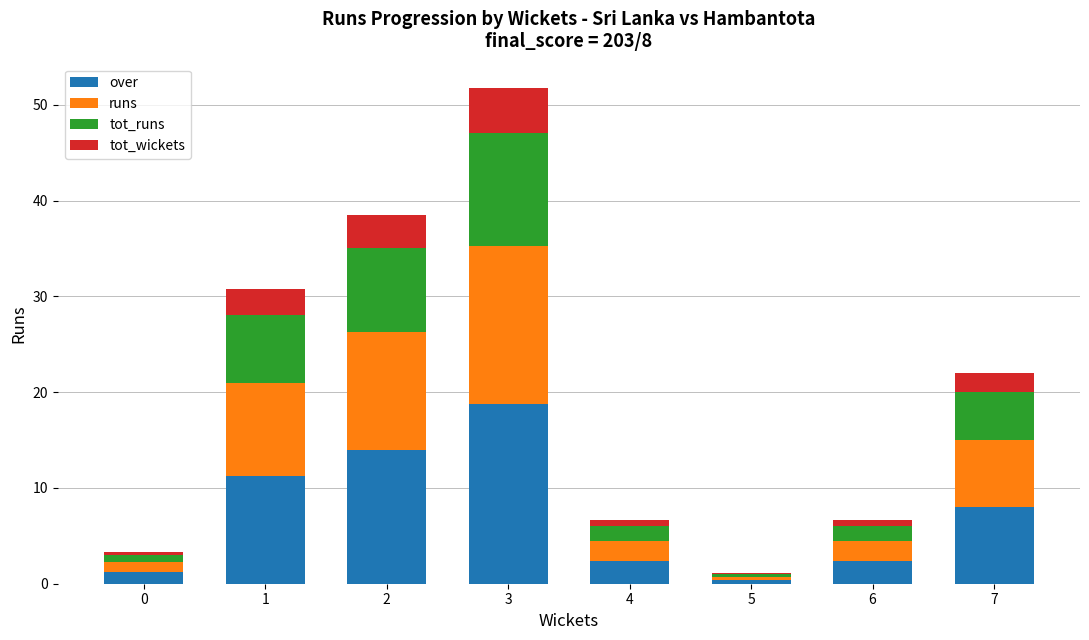

The over series shows 1.2 at 0. True or false?

True